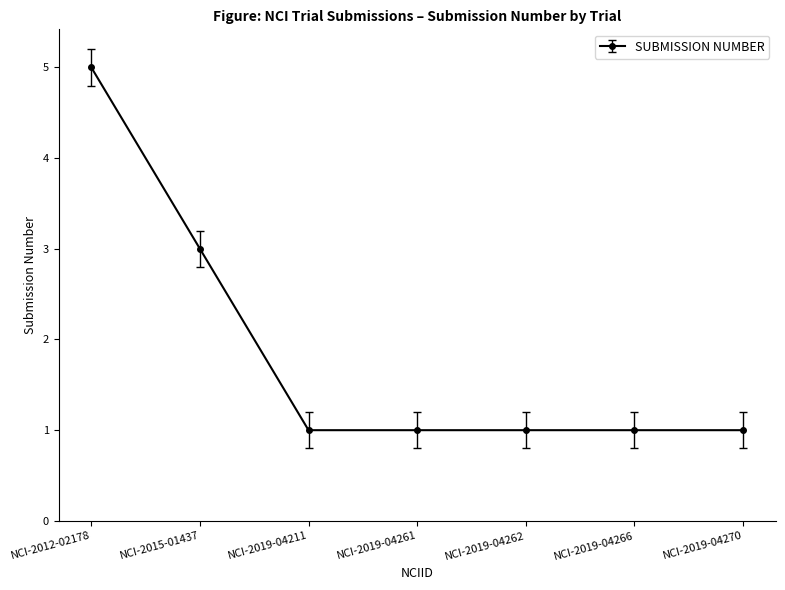

What is the sum of all values?

13